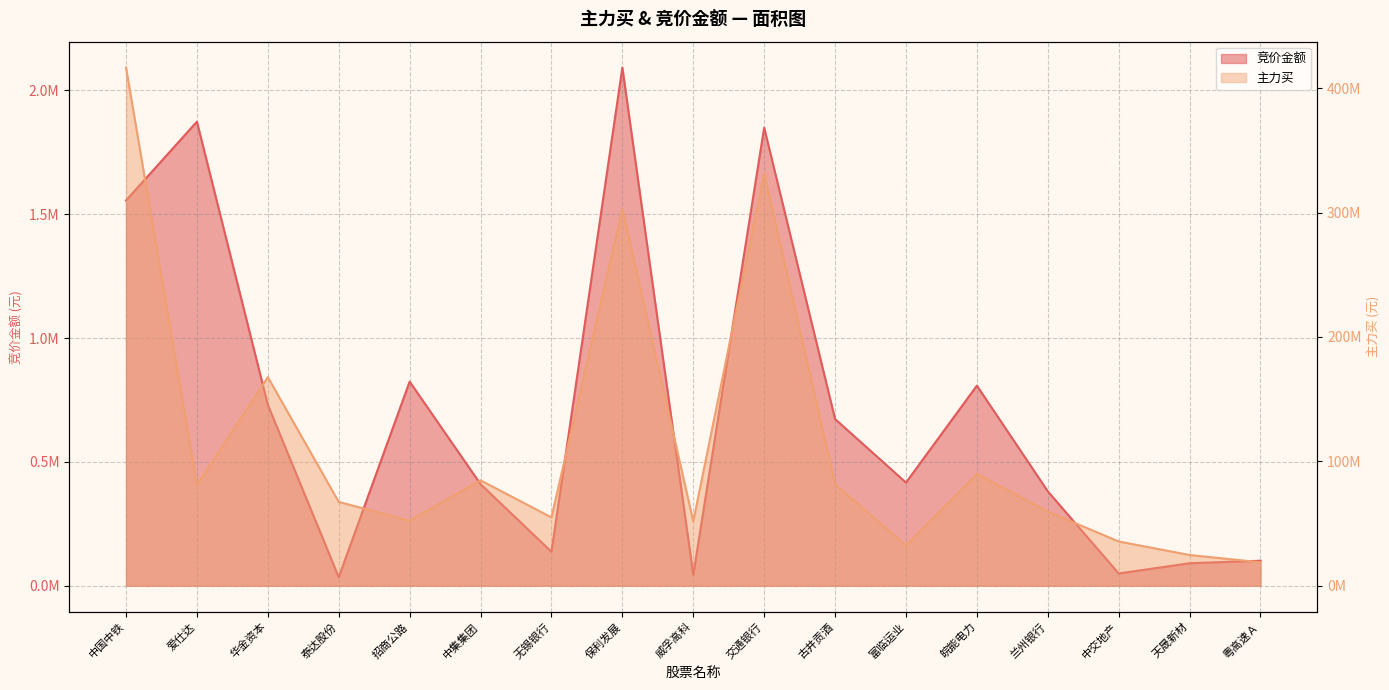

True or false: 主力买 has more than 2 interior local peaks.

True